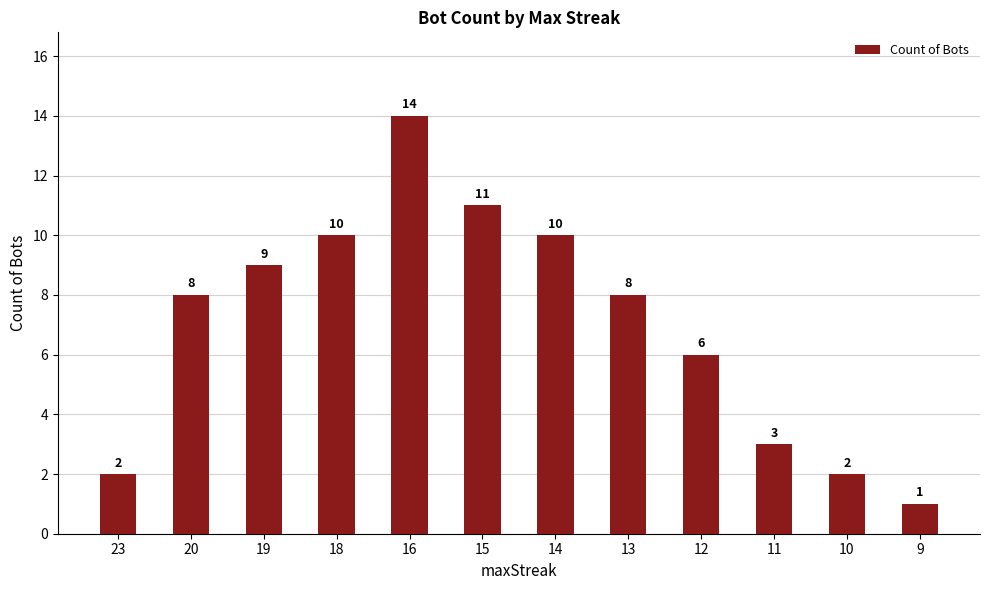

What is the ratio of the value at 11 to the value at 19?

0.3